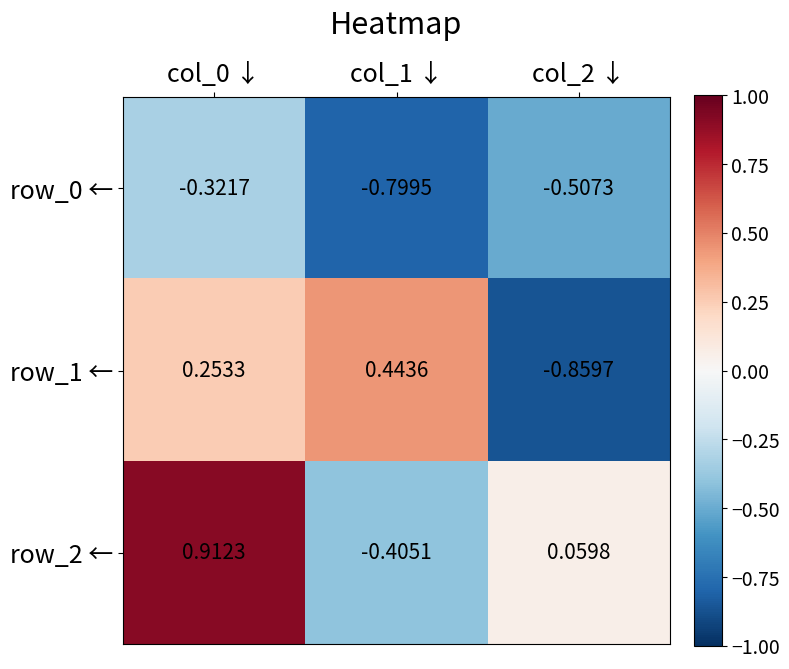

Which series changed the most between col_0 ↓ and col_1 ↓?

row_2 ←